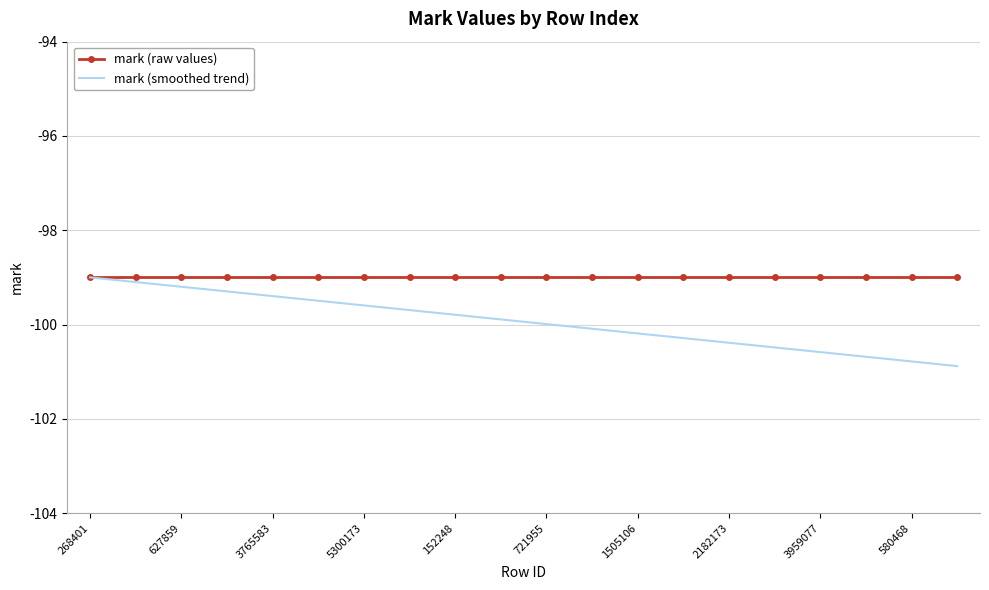

What is the lowest value of the mark (smoothed trend) series?

-100.9